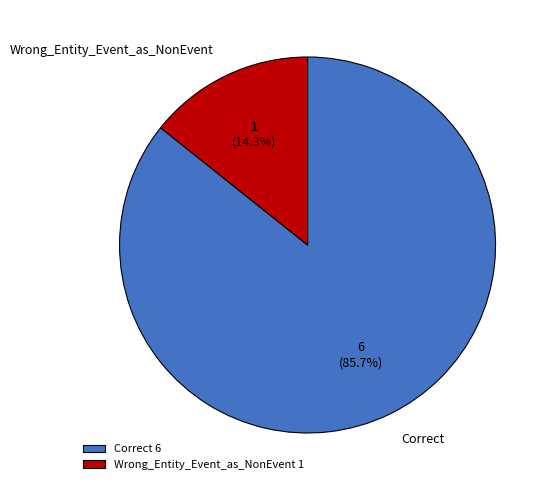

Which has a higher value, Correct or Wrong_Entity_Event_as_NonEvent?

Correct